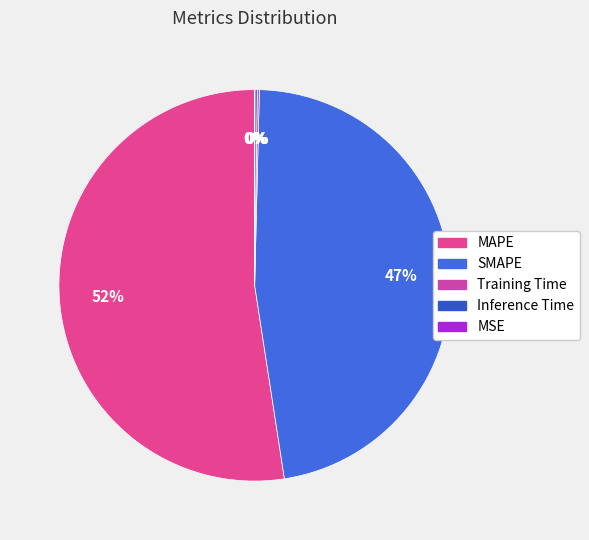

The MSE slice represents 1% of the pie. True or false?

False